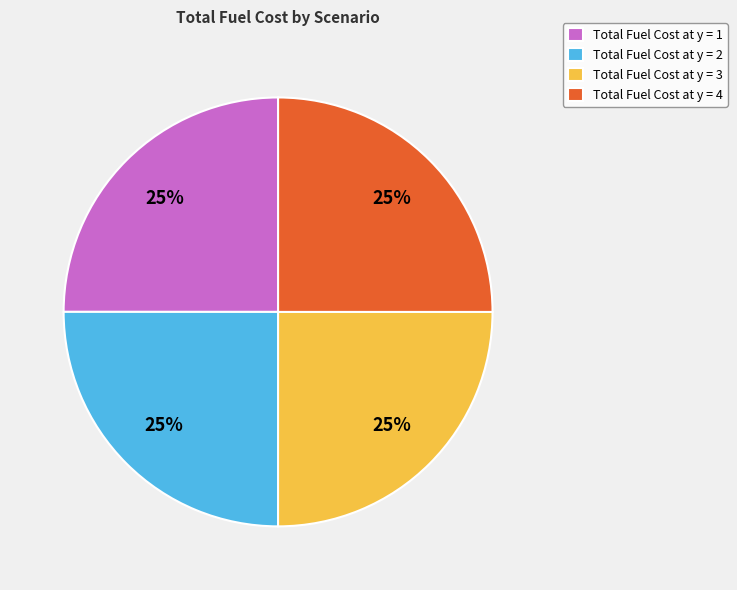

Approximately how many times larger is the value at Total Fuel Cost at y = 4 compared to Total Fuel Cost at y = 2?

1.0